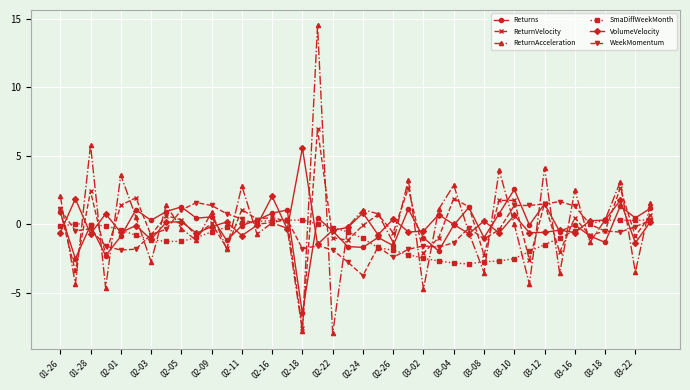

Which series has the largest range (max minus min)?

ReturnAcceleration